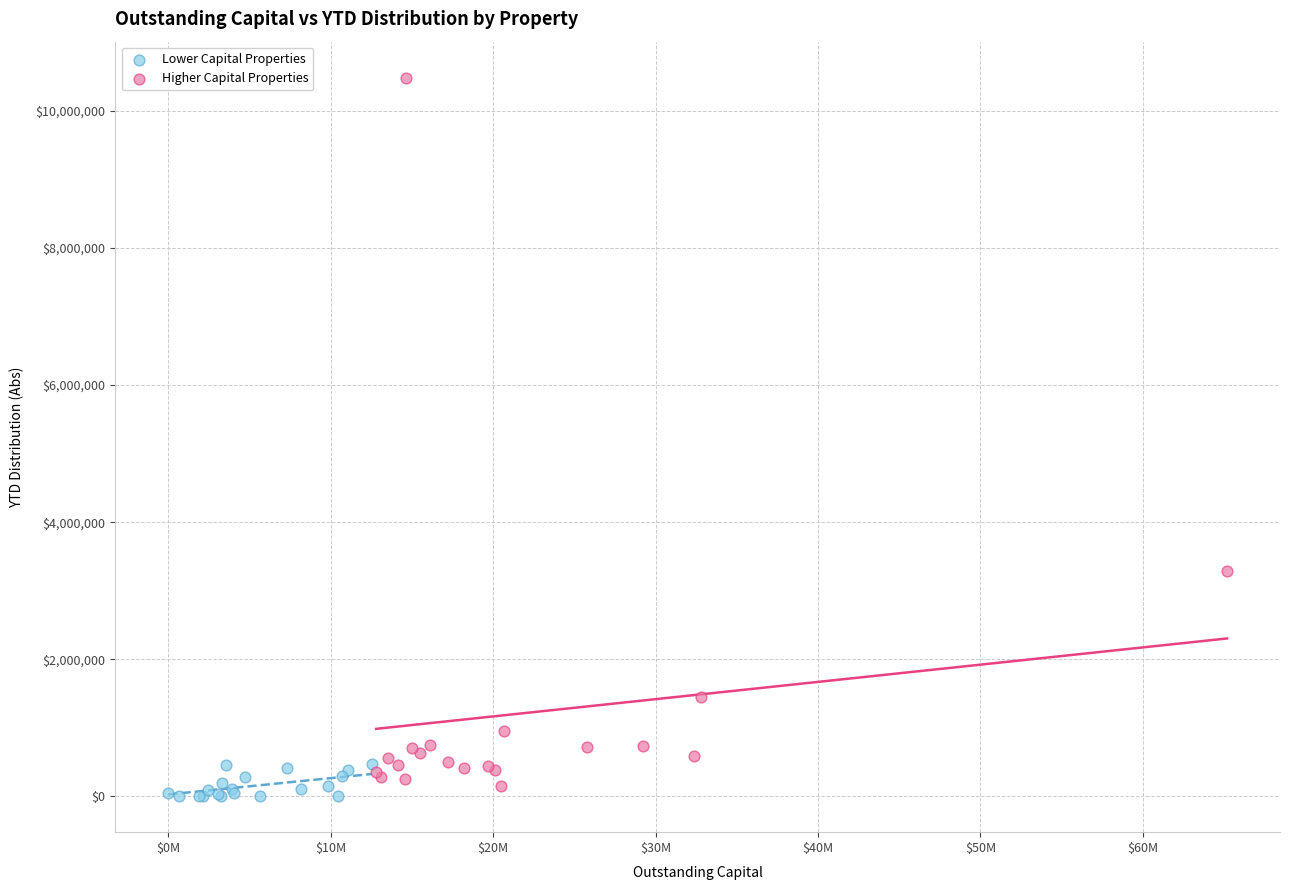

Which series has the widest spread of Y values?

Higher Capital Properties